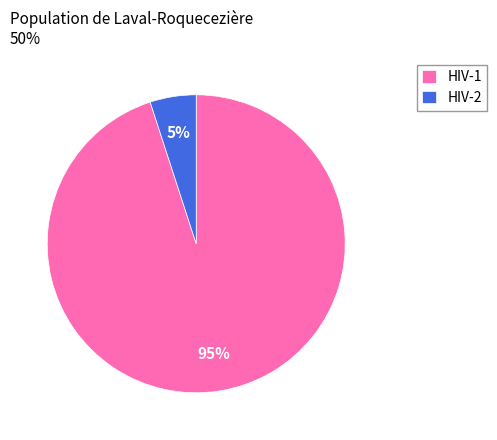

Rank the categories by value from highest to lowest.

HIV-1, HIV-2